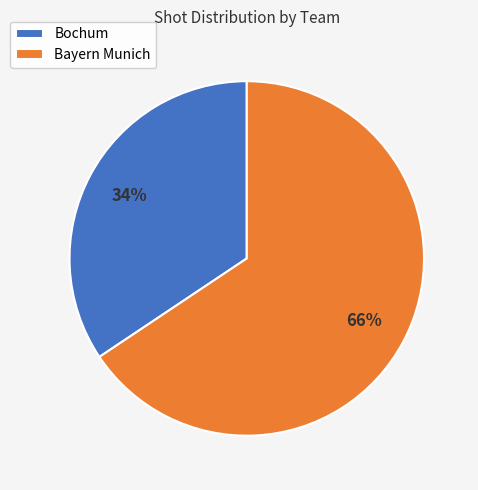

Which has a higher value, Bochum or Bayern Munich?

Bayern Munich